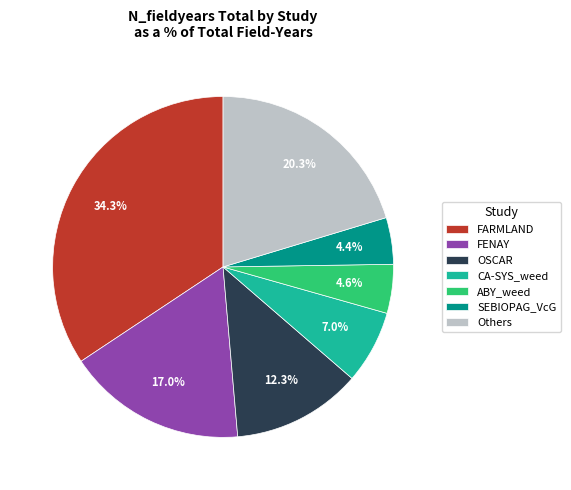

To the nearest percent, what is the average slice percentage?

14%